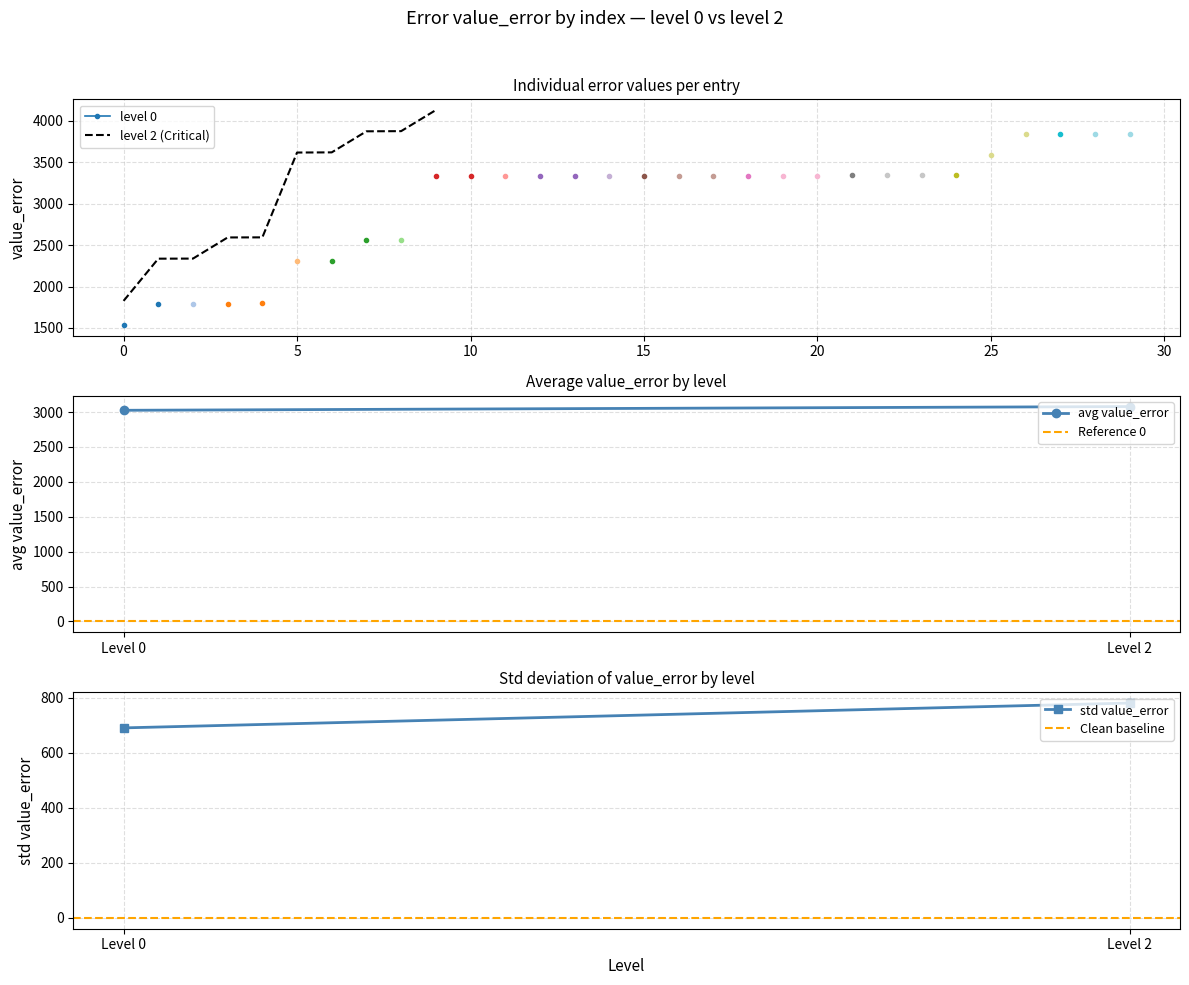

True or false: level 2 (Critical) has a value of 2763 at 0.

False